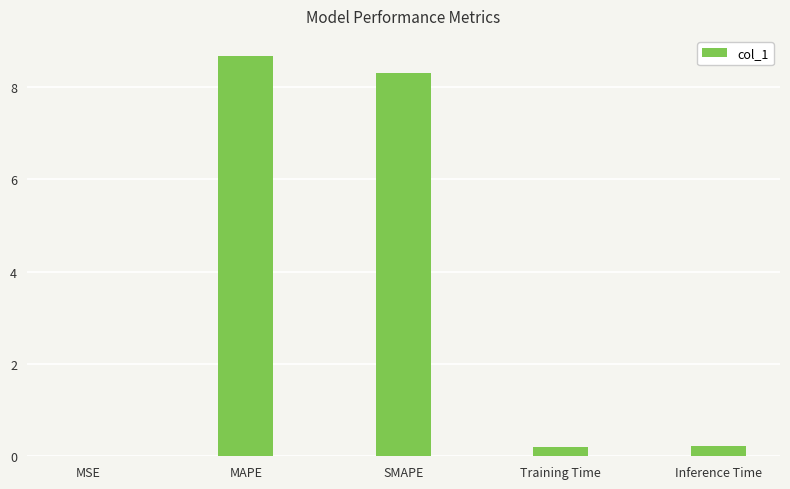

The value at MAPE is 12.3. True or false?

False